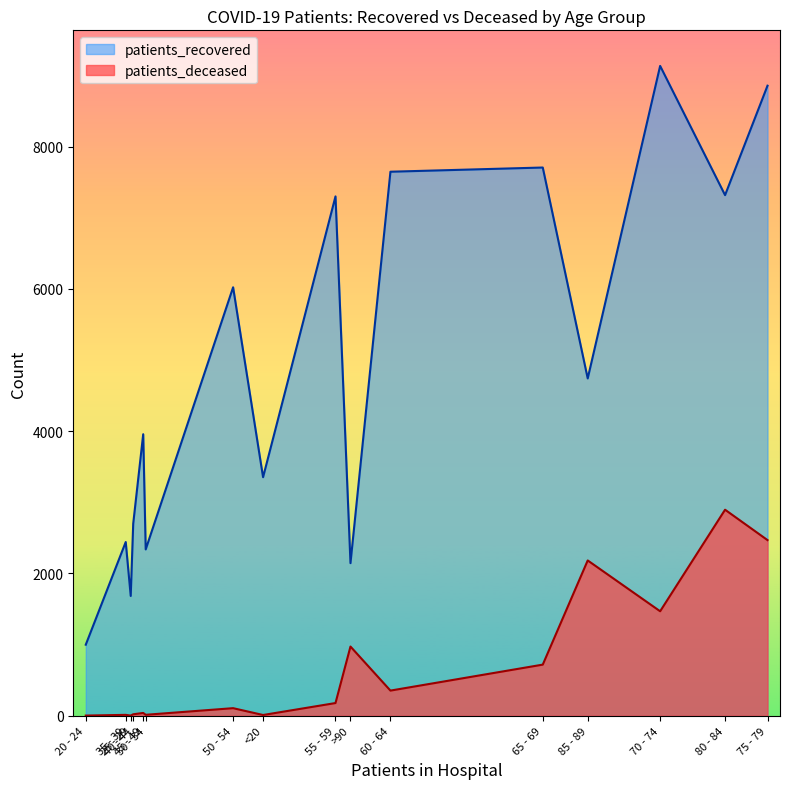

List the series in order of their peak value, highest first.

patients_recovered, patients_deceased